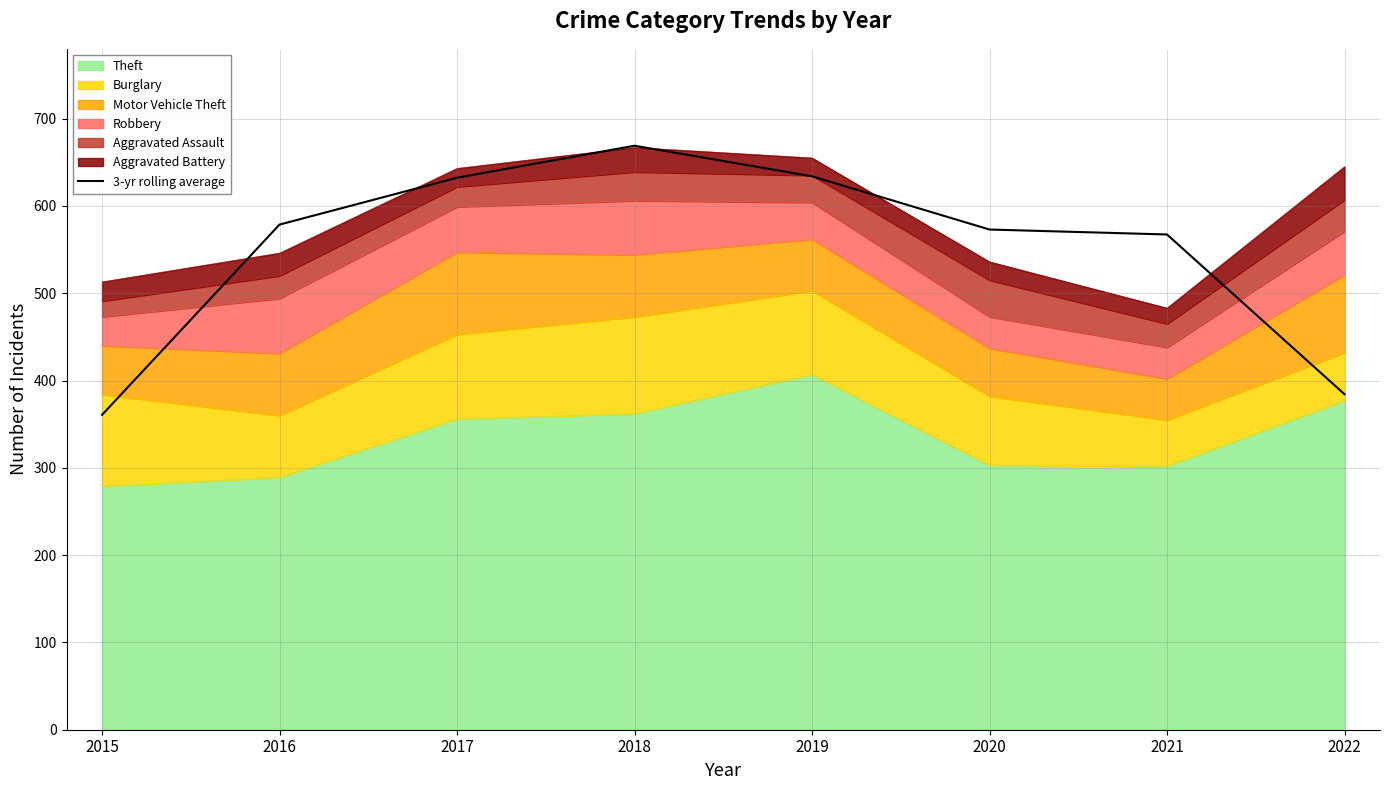

True or false: the data has more than 1 interior local peaks.

False